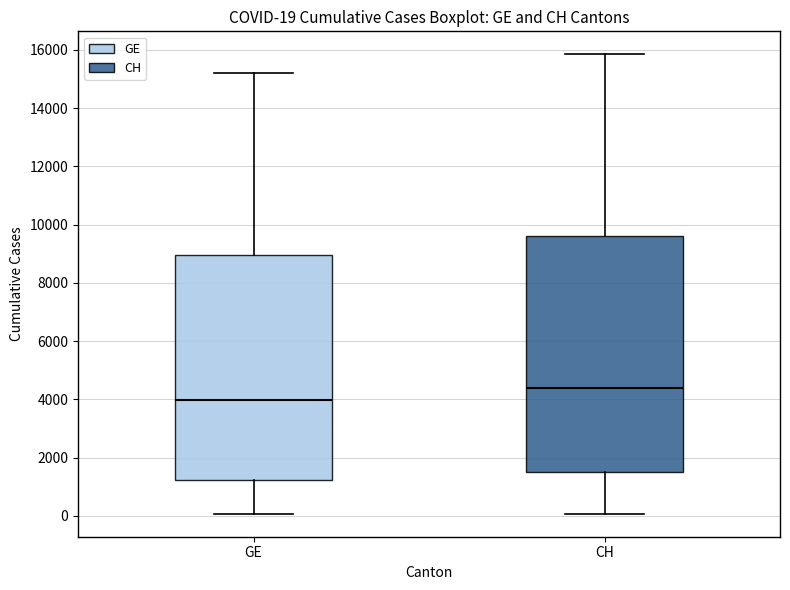

Which box has the highest median line?

CH